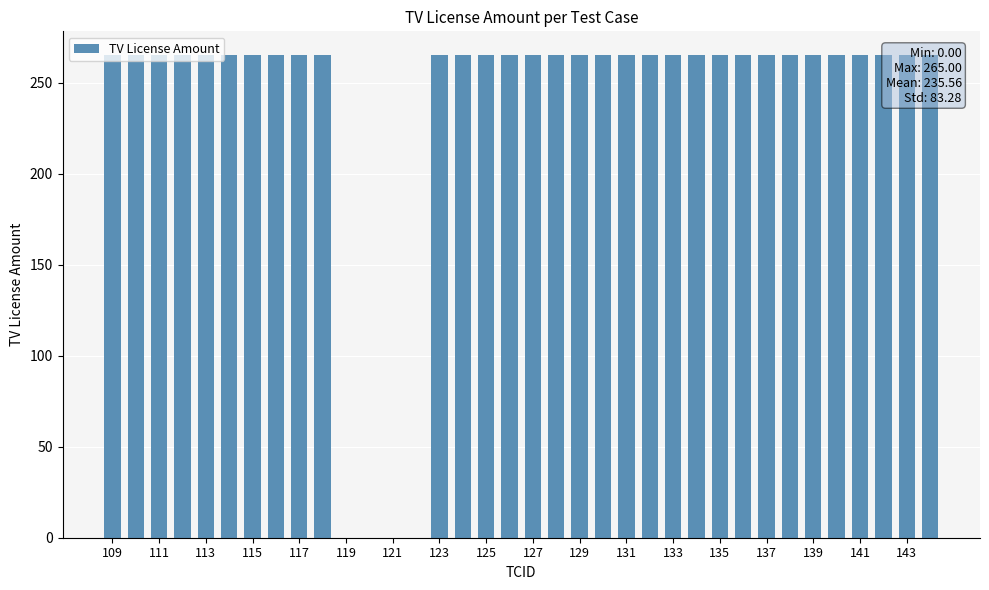

What is the greatest value displayed?

265